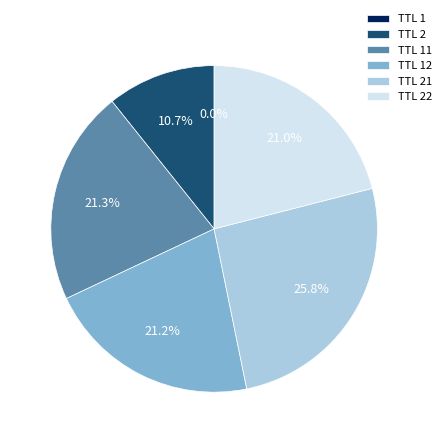

What is the largest slice in the pie chart?

TTL 21